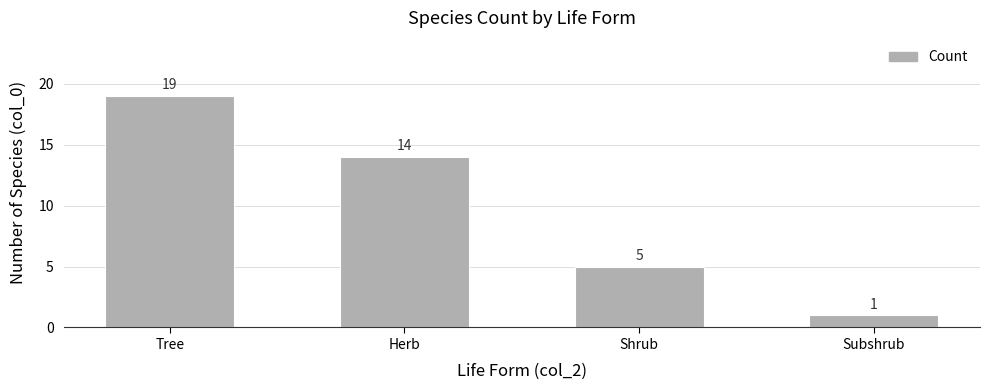

What is the difference between the maximum and minimum values?

18